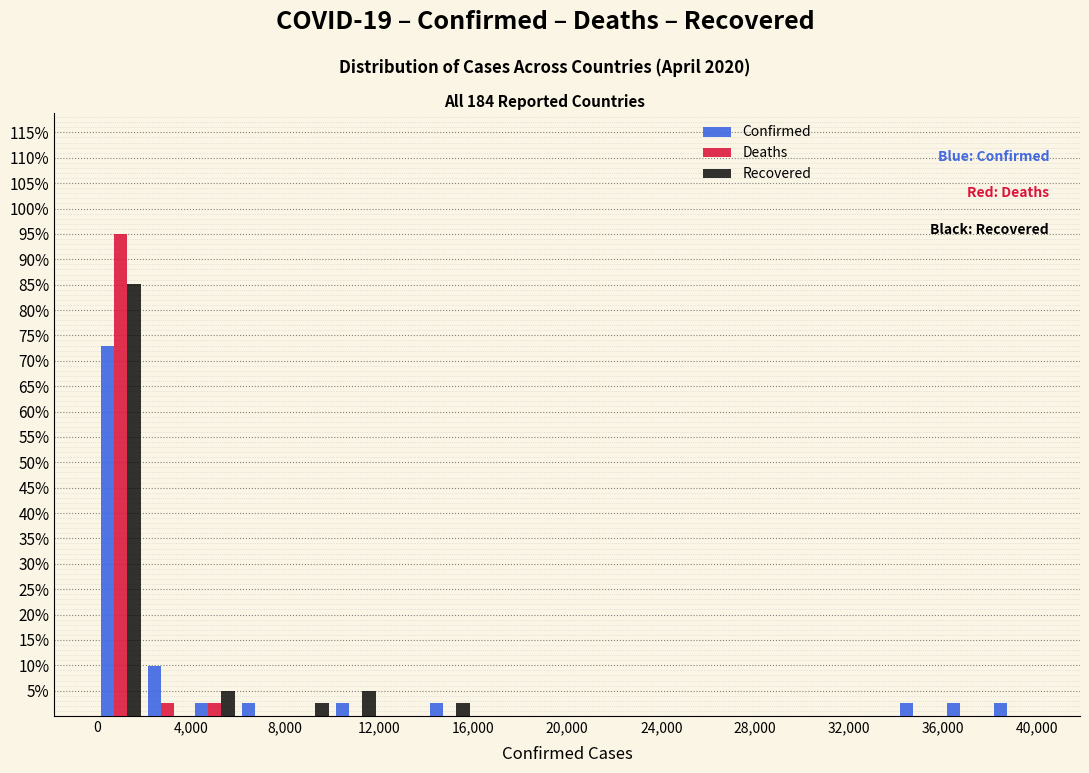

Reading left to right, transcribe this chart: for each range on the x-axis, give the height of each series' bar. The values are not printed on the chart, so give them approximately, as read against the axis.

0 to 2000: Confirmed=73.0	Deaths=95.0	Recovered=85.0
2000 to 4000: Confirmed=10.0	Deaths=2.5	Recovered=0
4000 to 6000: Confirmed=2.5	Deaths=2.5	Recovered=5.0
6000 to 8000: Confirmed=2.5	Deaths=0	Recovered=0
8000 to 10000: Confirmed=0	Deaths=0	Recovered=2.5
10000 to 12000: Confirmed=2.5	Deaths=0	Recovered=5.0
12000 to 14000: Confirmed=0	Deaths=0	Recovered=0
14000 to 16000: Confirmed=2.5	Deaths=0	Recovered=2.5
16000 to 18000: Confirmed=0	Deaths=0	Recovered=0
18000 to 20000: Confirmed=0	Deaths=0	Recovered=0
20000 to 22000: Confirmed=0	Deaths=0	Recovered=0
22000 to 24000: Confirmed=0	Deaths=0	Recovered=0
24000 to 26000: Confirmed=0	Deaths=0	Recovered=0
26000 to 28000: Confirmed=0	Deaths=0	Recovered=0
28000 to 30000: Confirmed=0	Deaths=0	Recovered=0
30000 to 32000: Confirmed=0	Deaths=0	Recovered=0
32000 to 34000: Confirmed=0	Deaths=0	Recovered=0
34000 to 36000: Confirmed=2.5	Deaths=0	Recovered=0
36000 to 38000: Confirmed=2.5	Deaths=0	Recovered=0
38000 to 40000: Confirmed=2.5	Deaths=0	Recovered=0